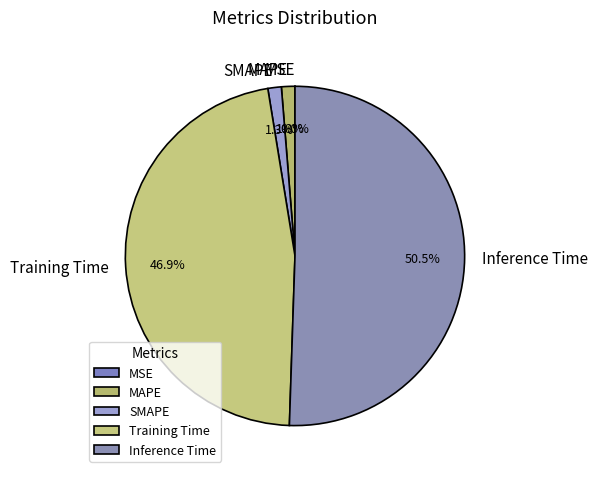

Do Training Time and SMAPE together represent more than half of the pie?

No